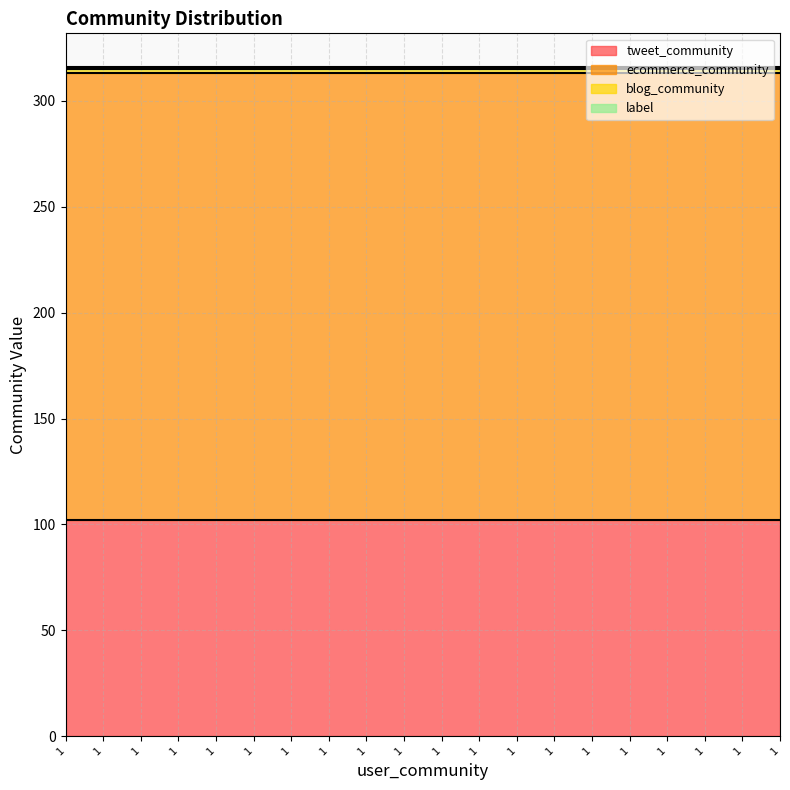

Reading right to left, transcribe all the data shown in this chart.

tweet_community: 102	102	102	102	102	102	102	102	102	102	102	102	102	102	102	102	102	102	102	102
ecommerce_community: 211	211	211	211	211	211	211	211	211	211	211	211	211	211	211	211	211	211	211	211
blog_community: 2	2	2	2	2	2	2	2	2	2	2	2	2	2	2	2	2	2	2	2
label: 1	1	1	1	1	1	1	1	1	1	1	1	1	1	1	1	1	1	1	1